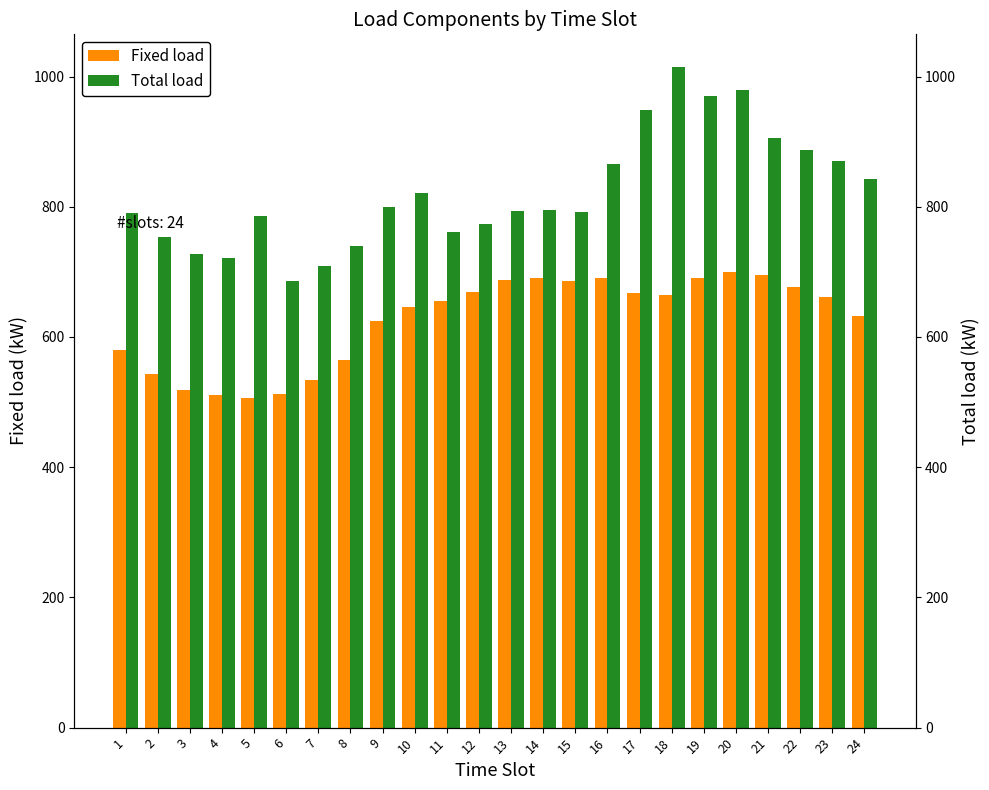

True or false: Fixed load has a value of 1014.8 at 1.

False